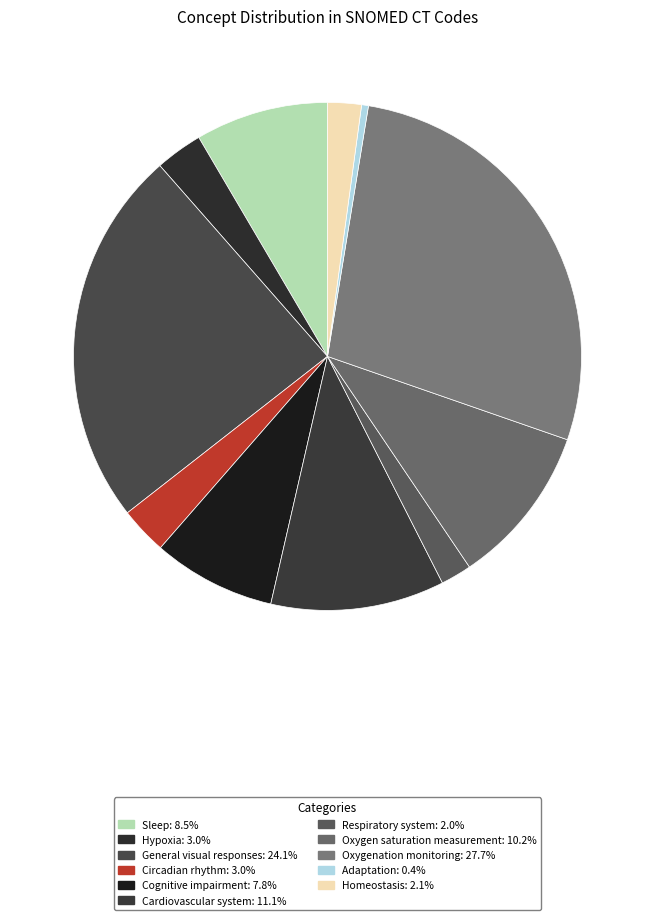

What percentage is NOT represented by Circadian rhythm?

97.0%